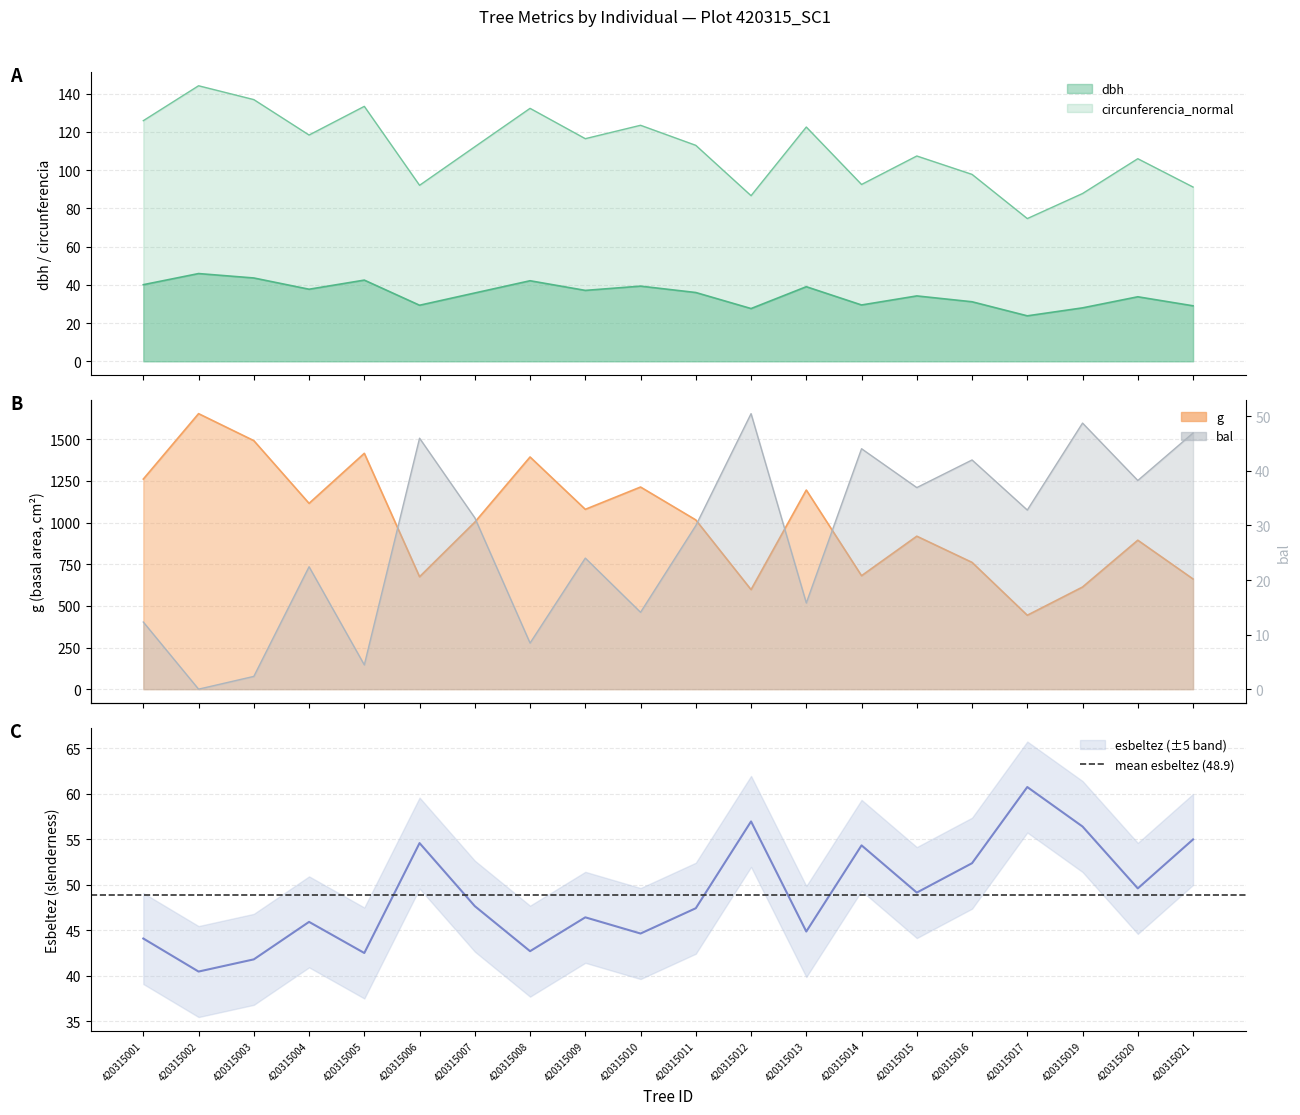

True or false: circunferencia_normal and bal intersect in this chart.

False